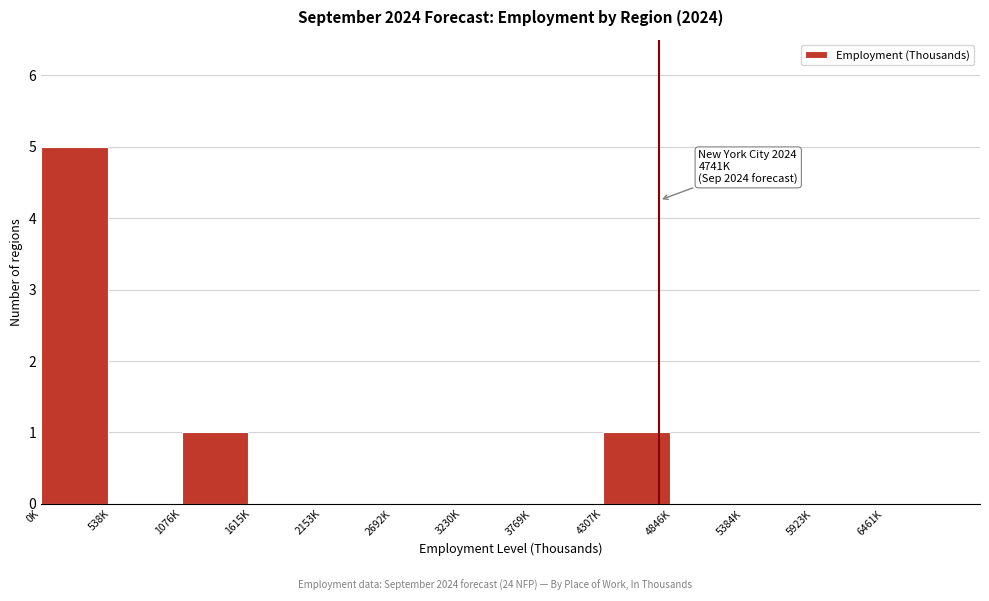

Reading left to right, transcribe all the data shown in this chart.

0K=5	538K=0	1076K=1	1615K=0	2153K=0	2692K=0	3230K=0	3769K=0	4307K=1	4846K=0	5384K=0	5923K=0	6461K=0